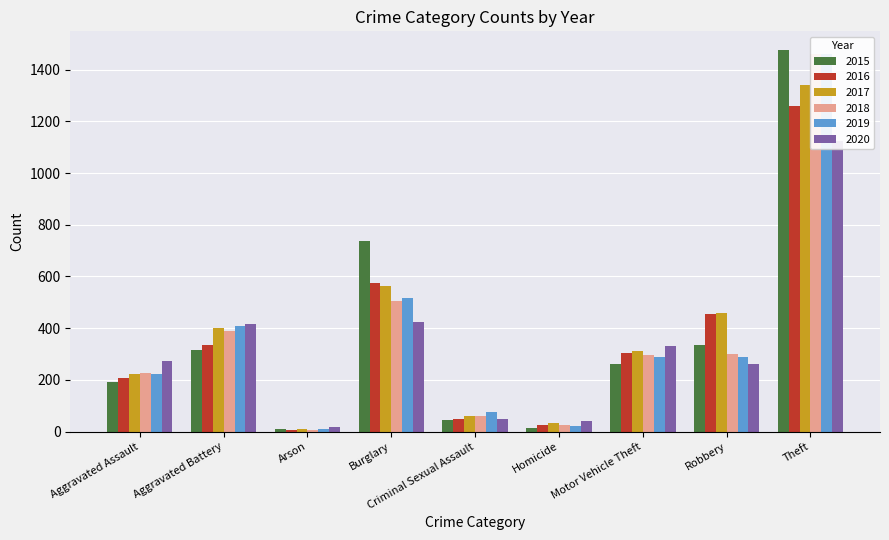

At which label is 2015 closest to 741?

Burglary